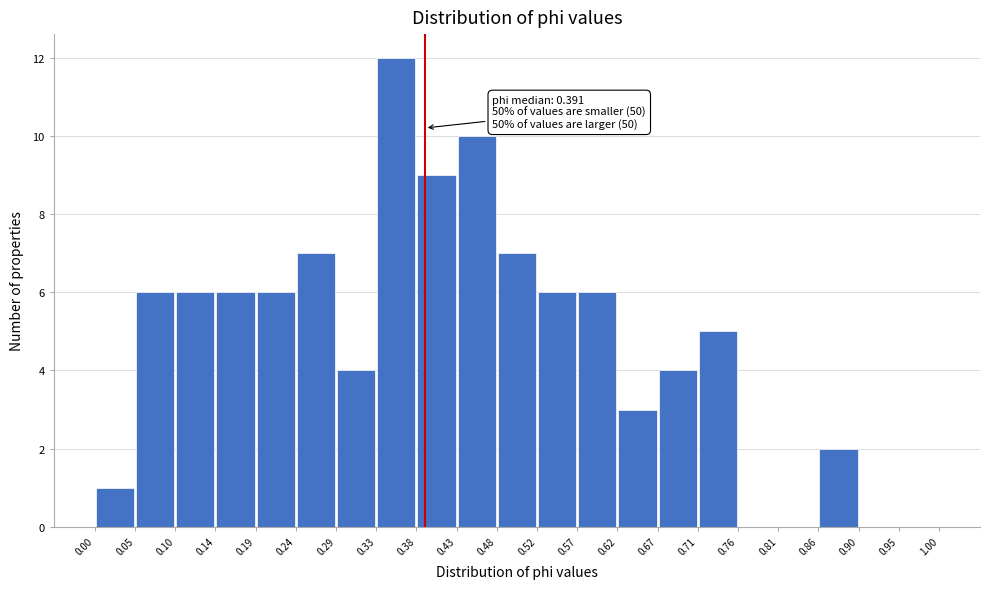

Over which range of the x-axis is the bar tallest?

0.33 to 0.38